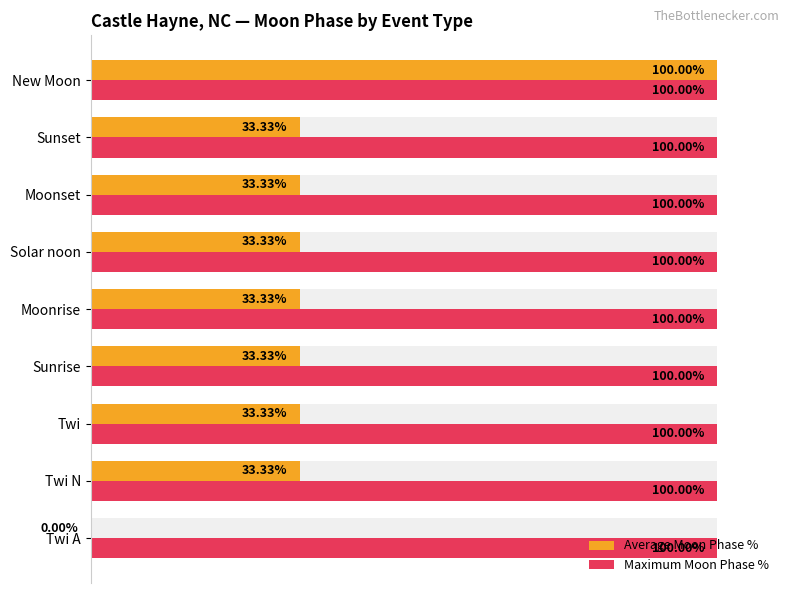

How many bars are there in total?

18